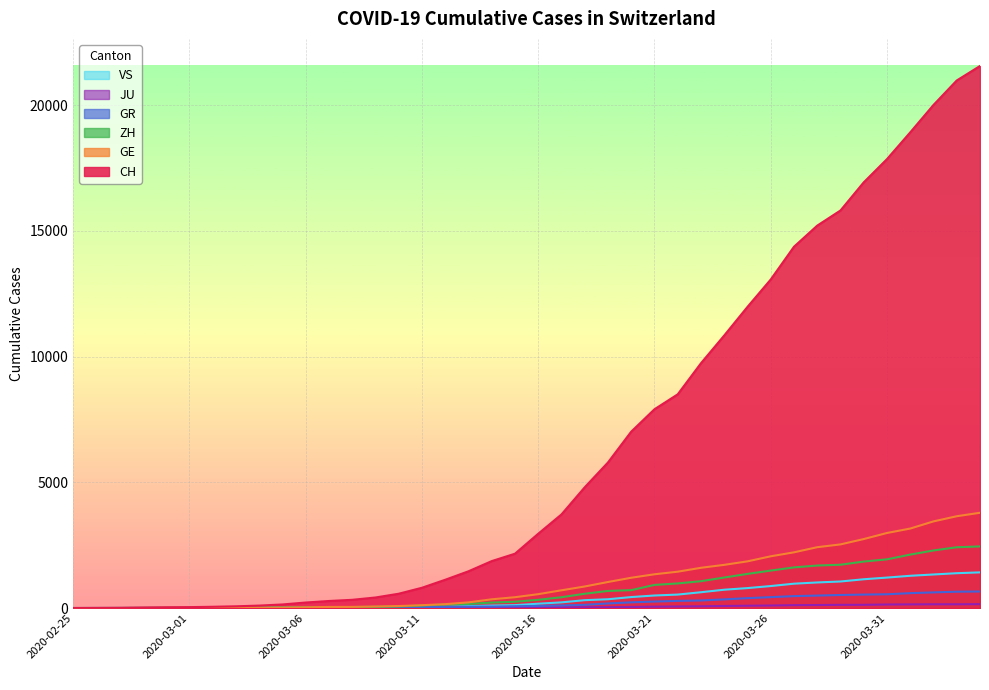

True or false: VS has more than 2 points higher than both neighbors.

False